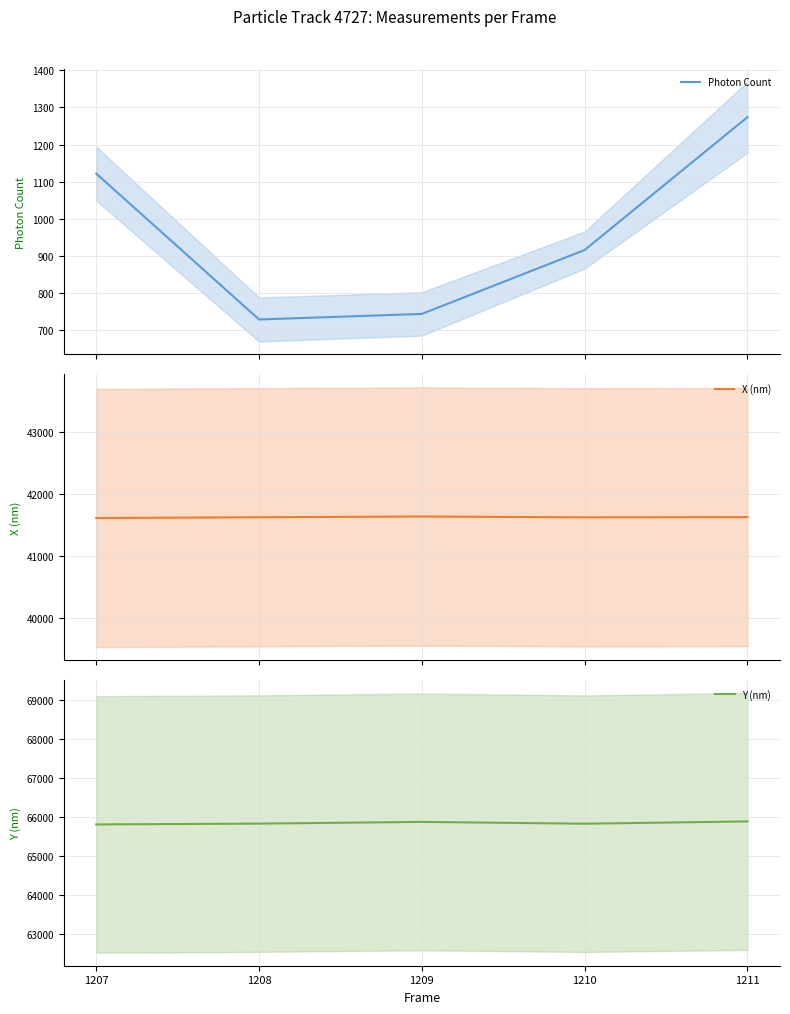

True or false: Y (nm) and X (nm) intersect in this chart.

False